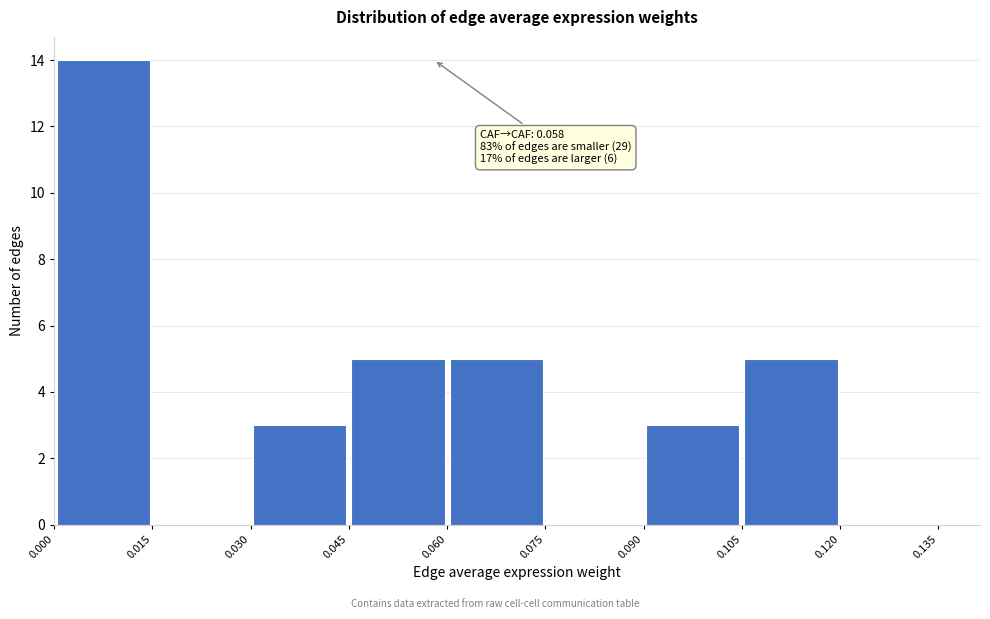

Which range on the x-axis has the tallest bar?

0.000 to 0.015